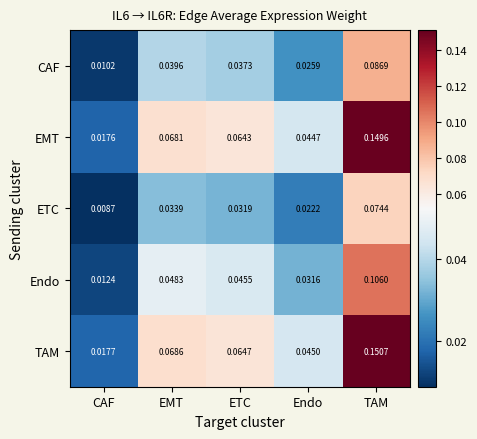

Is the value of TAM at EMT greater than the value of Endo at ETC?

Yes